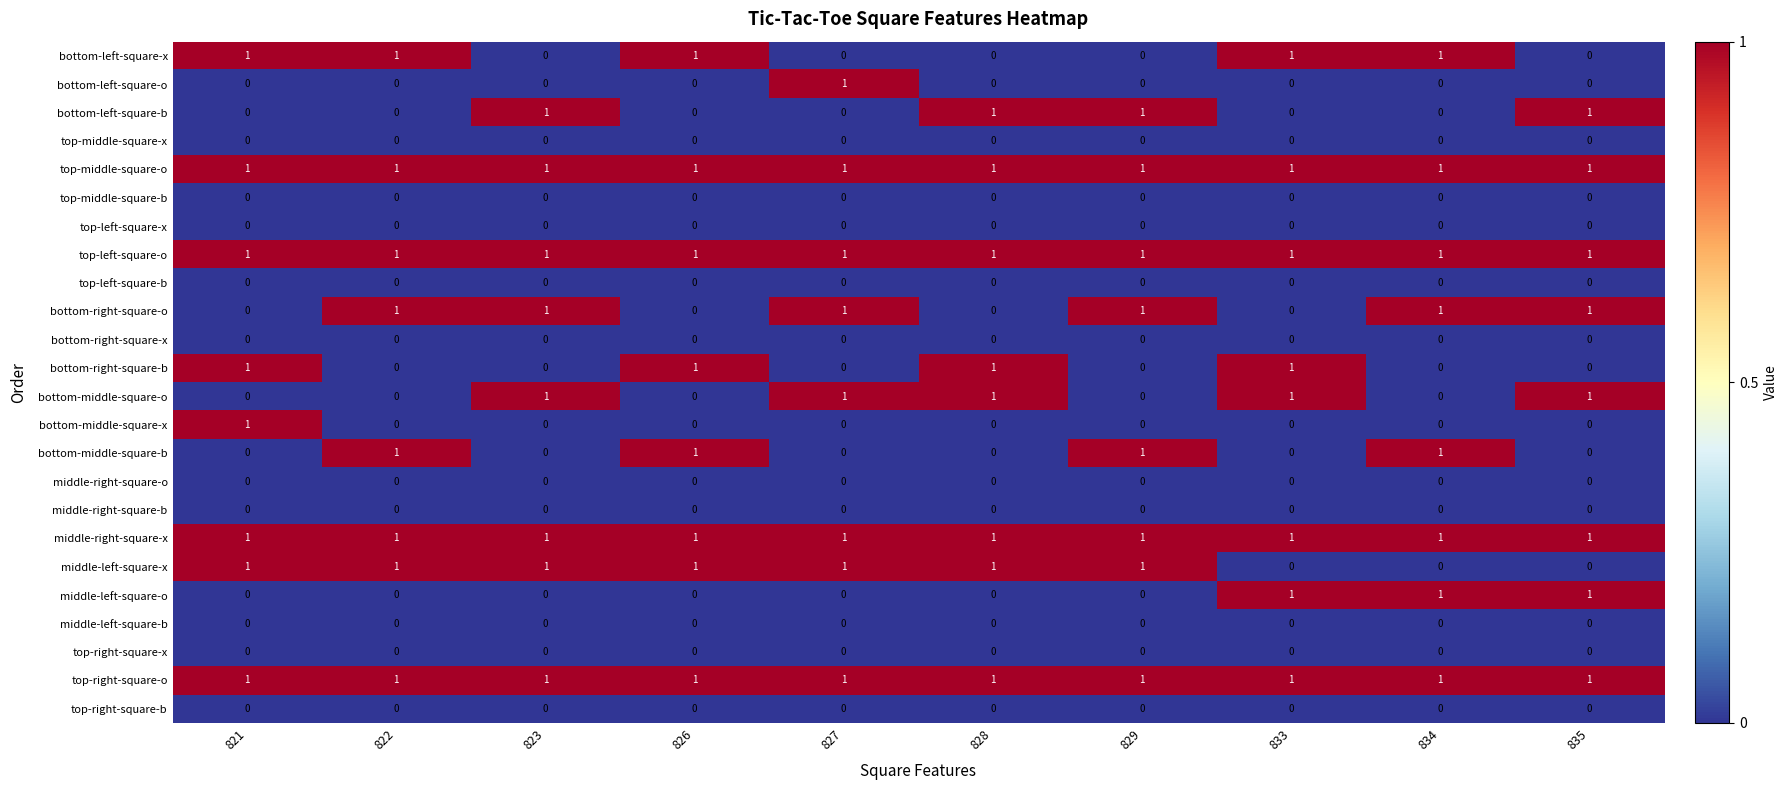

What is the sum of all bottom-middle-square-o values?

5